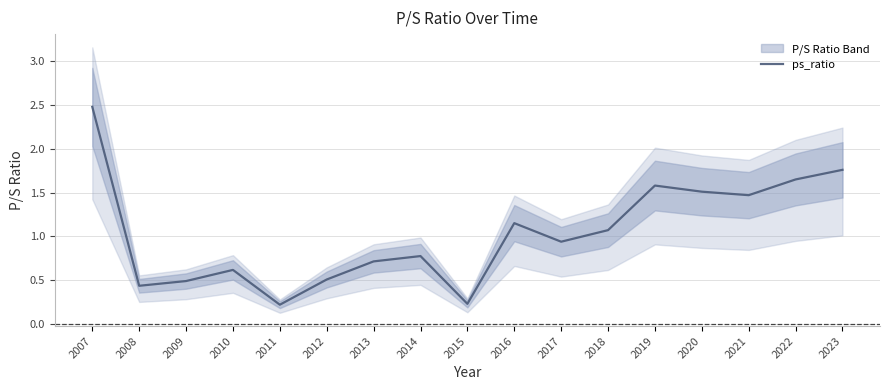

Is it true that ps_ratio equals 2.6 at 2022?

False